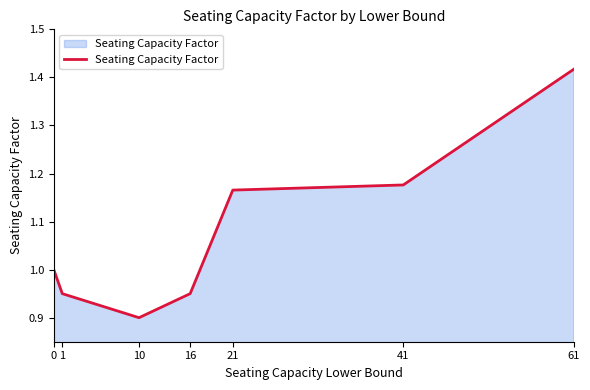

What is the difference between the second highest and minimum values?

0.3